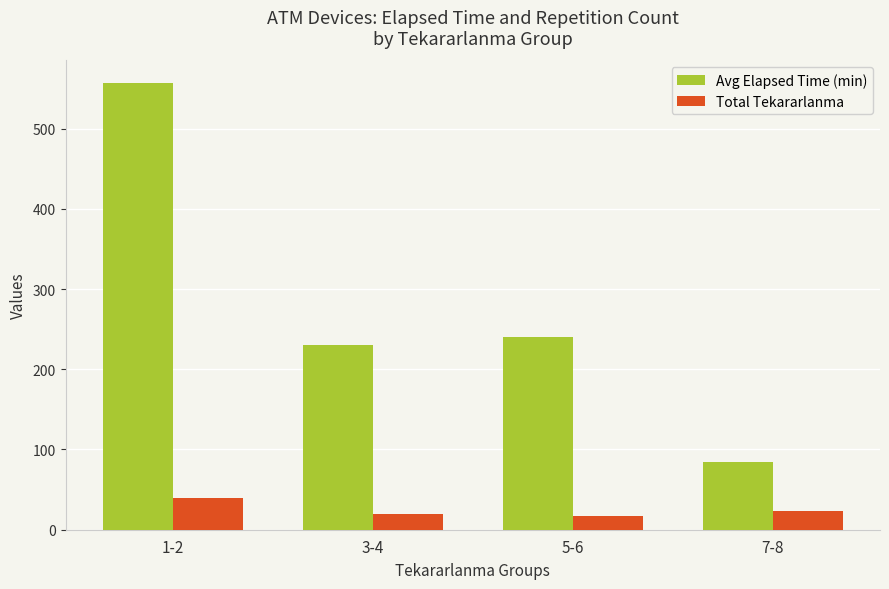

How many categories are shown in the chart?

4